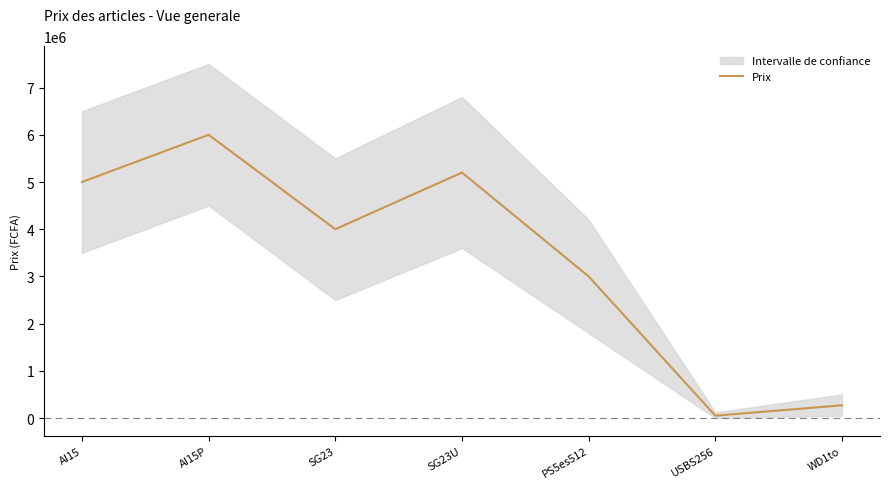

What is the change in value from SG23 to PS5es512?

-1000000